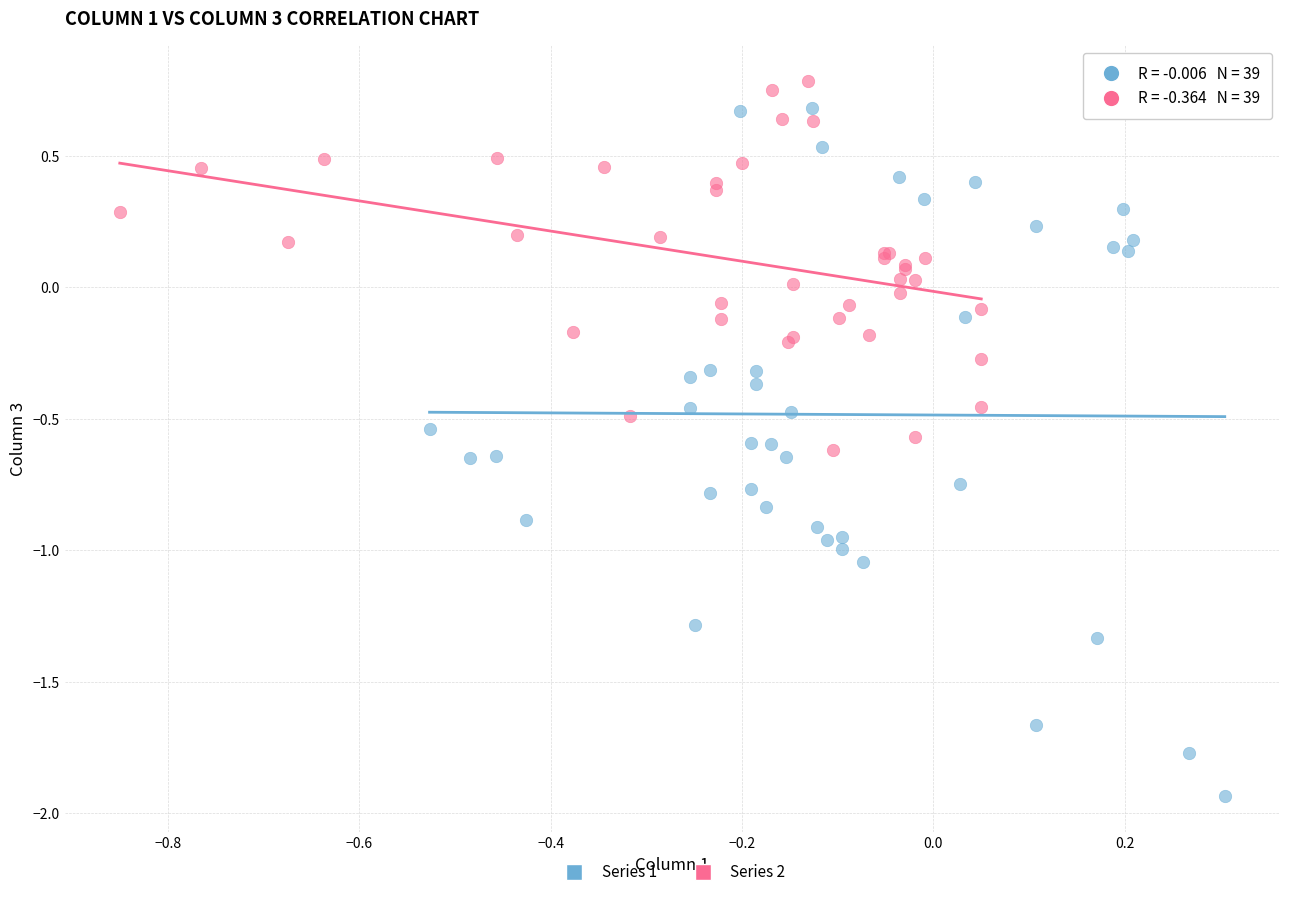

Which series contains the lowest Y value?

Series 1